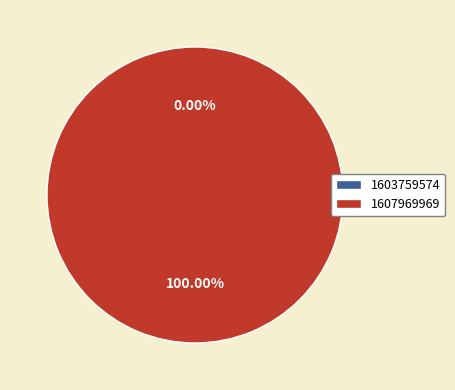

Which category has the biggest portion of the pie?

1607969969